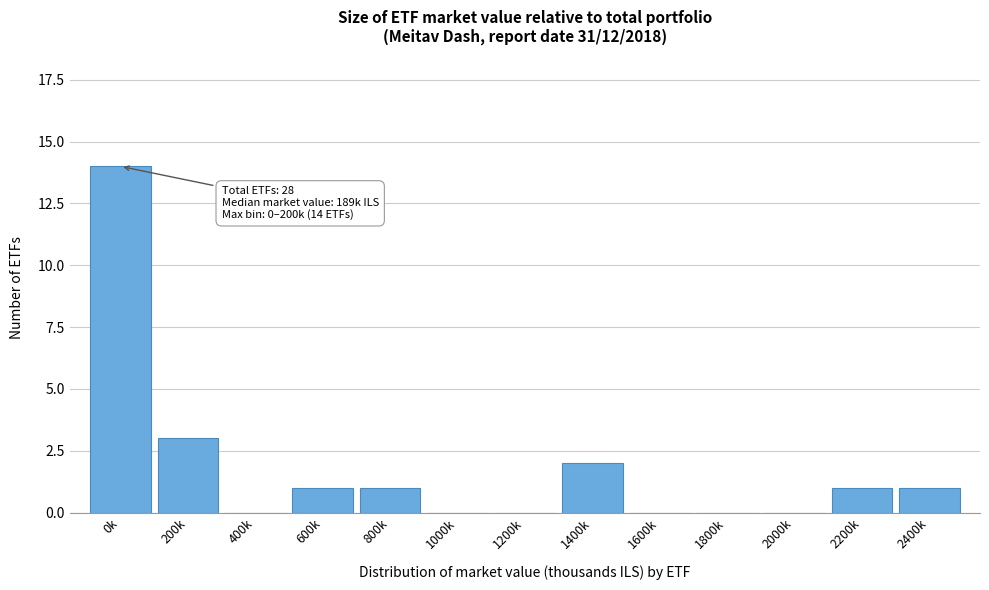

Reading right to left, transcribe all the data shown in this chart.

2400k=1	2200k=1	2000k=0	1800k=0	1600k=0	1400k=2	1200k=0	1000k=0	800k=1	600k=1	400k=0	200k=3	0k=14